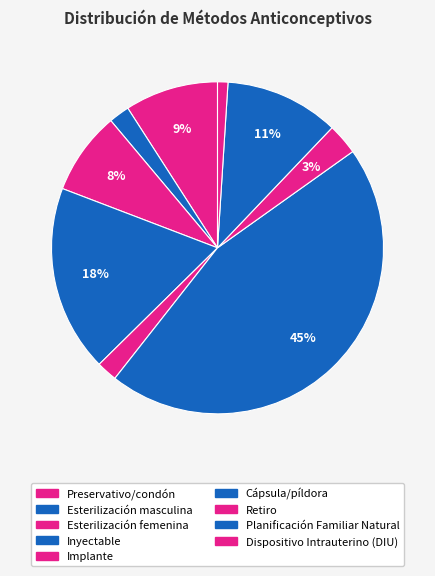

What is the change in value from Cápsula/píldora to Retiro?

-0.4